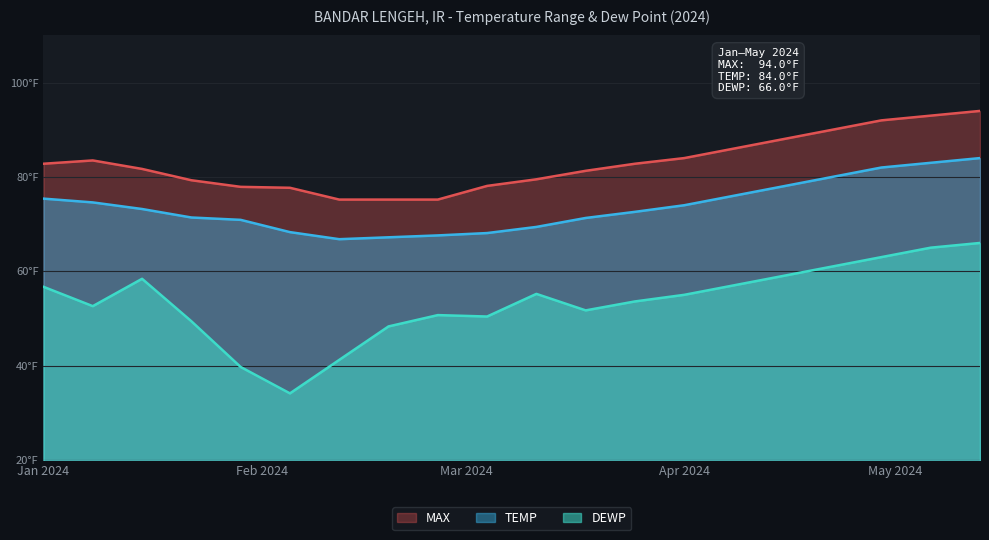

The MAX series shows 86.0 at 2024-04-08. True or false?

True